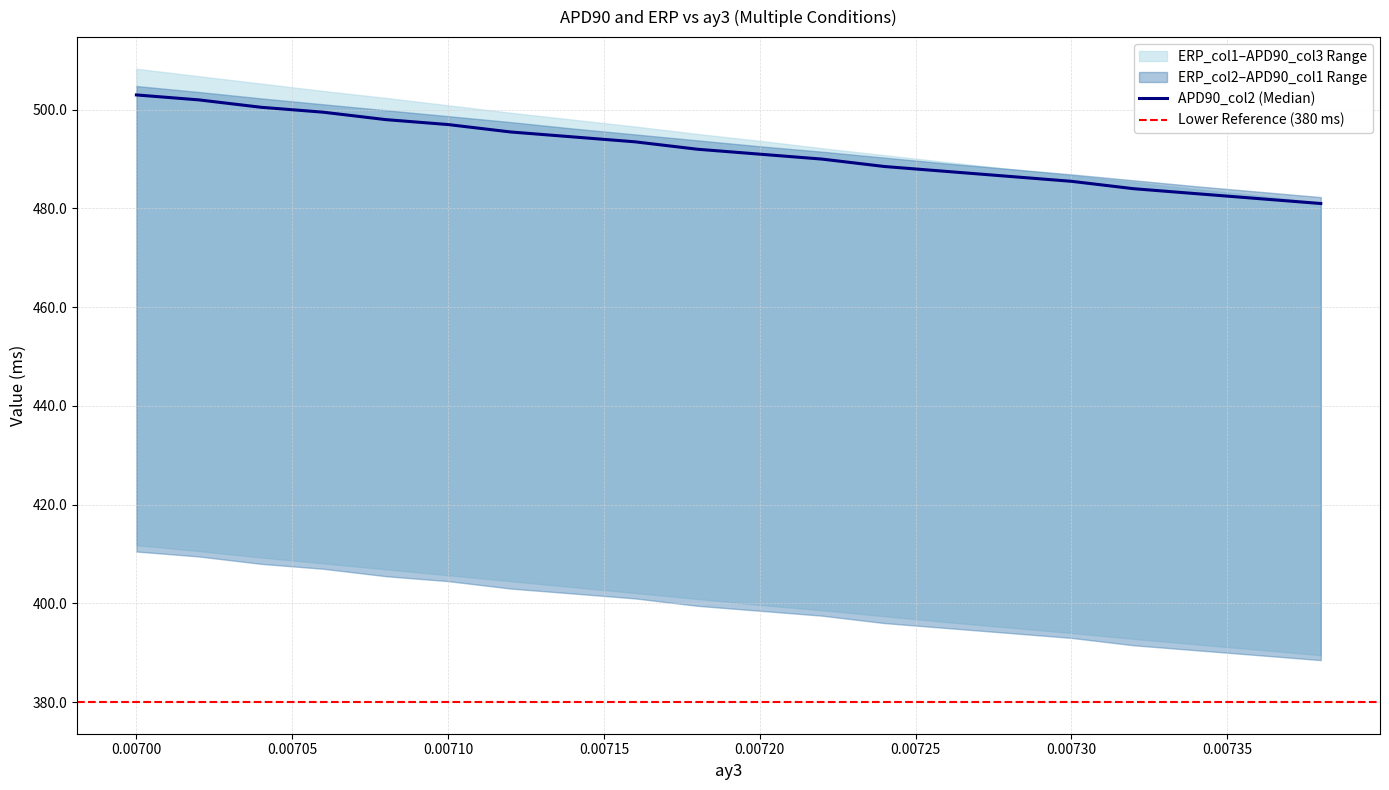

What is the value of the APD90_col3 point at the 12th from the left?

492.2